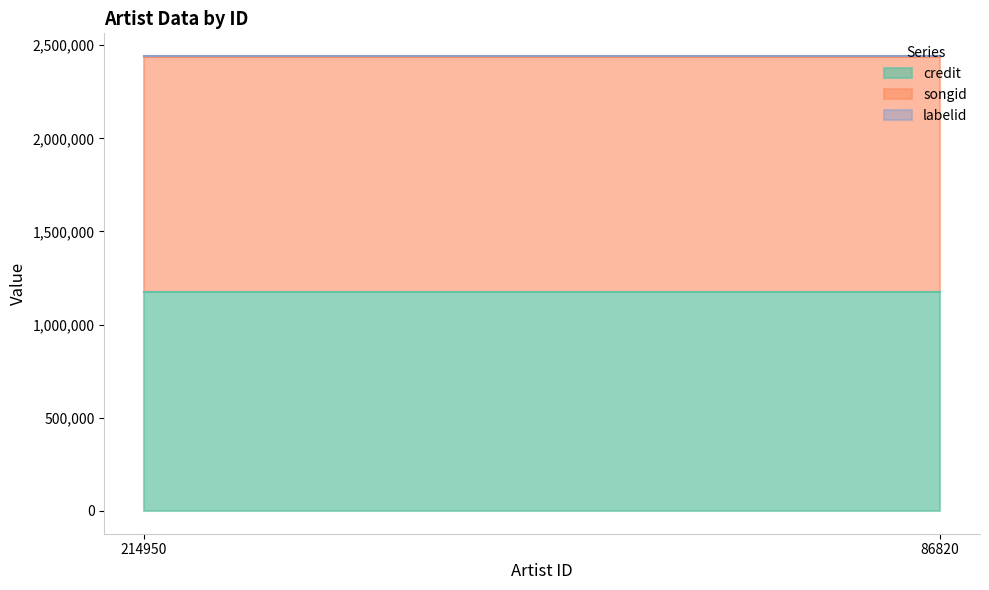

How many data points does each series have?

2